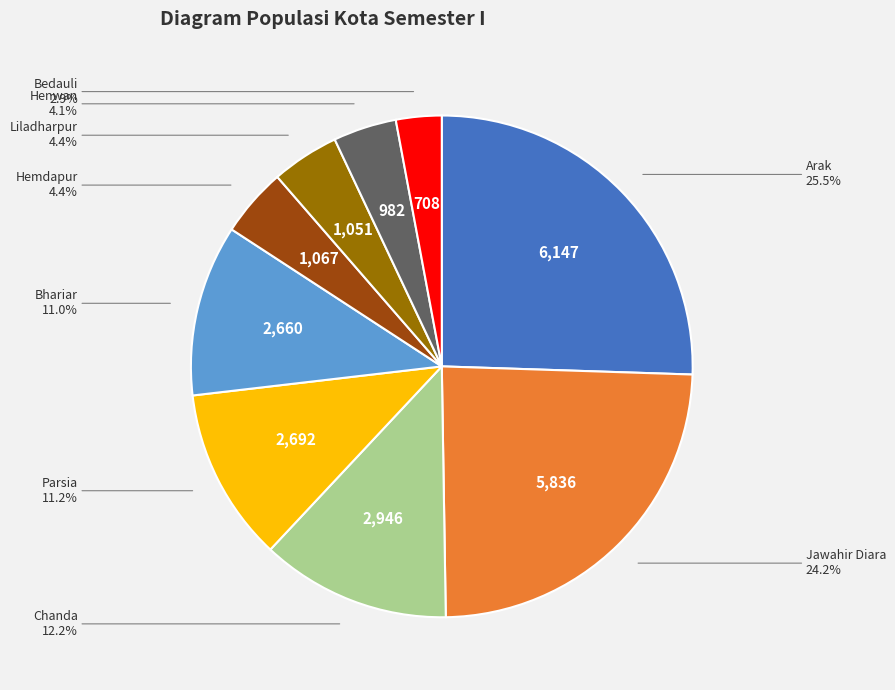

How many segments does this pie chart have?

9